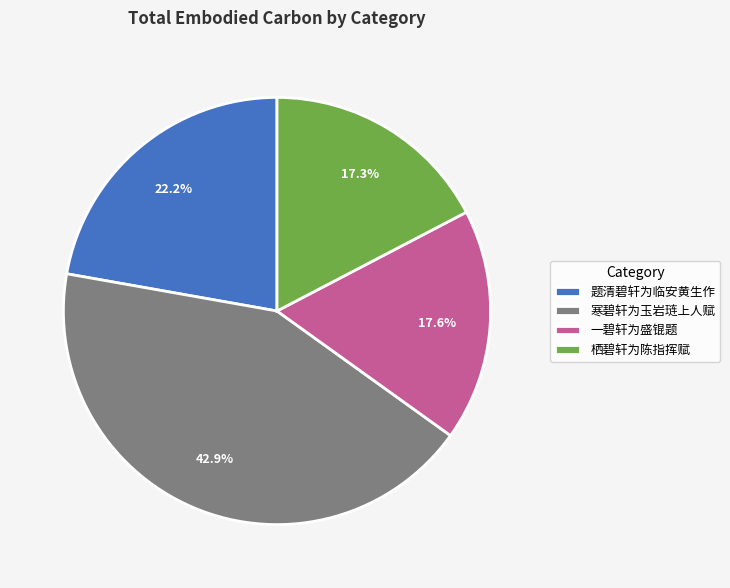

To the nearest percent, what is the average slice percentage?

25%